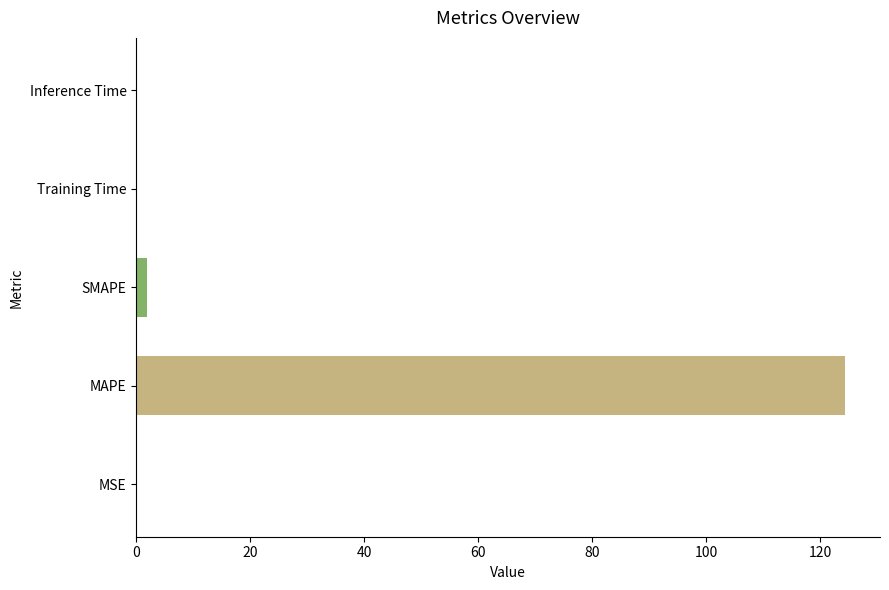

Is it true that the value at MSE is 0.0?

True